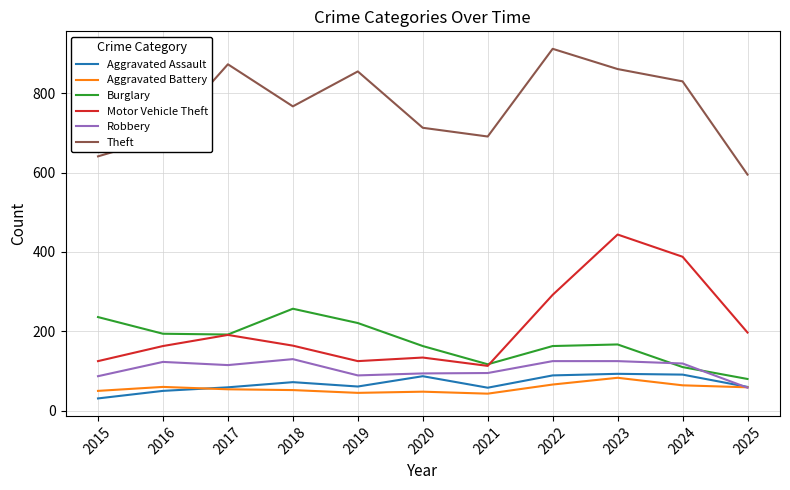

True or false: Robbery has more than 1 interior local peaks.

True